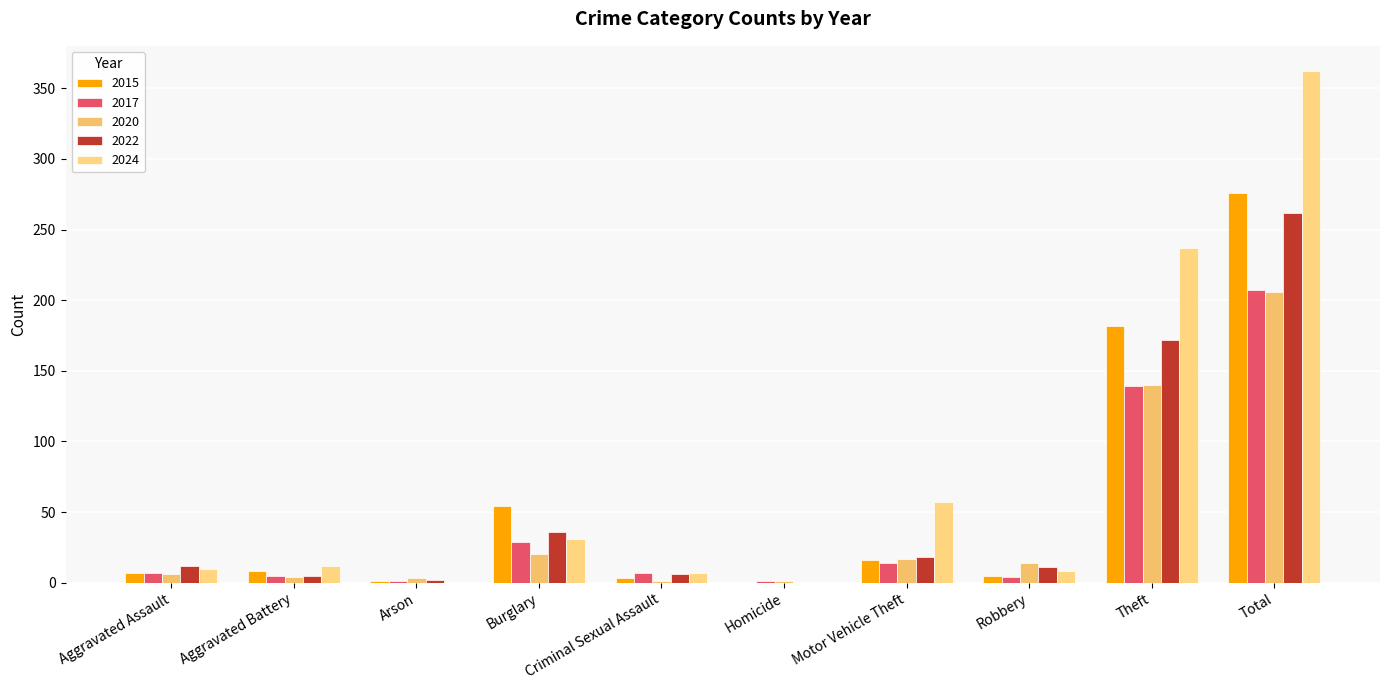

Reading left to right, transcribe all the data shown in this chart.

2015: 7	8	1	54	3	0	16	5	182	276
2017: 7	5	1	29	7	1	14	4	139	207
2020: 6	4	3	20	1	1	17	14	140	206
2022: 12	5	2	36	6	0	18	11	172	262
2024: 10	12	0	31	7	0	57	8	237	362